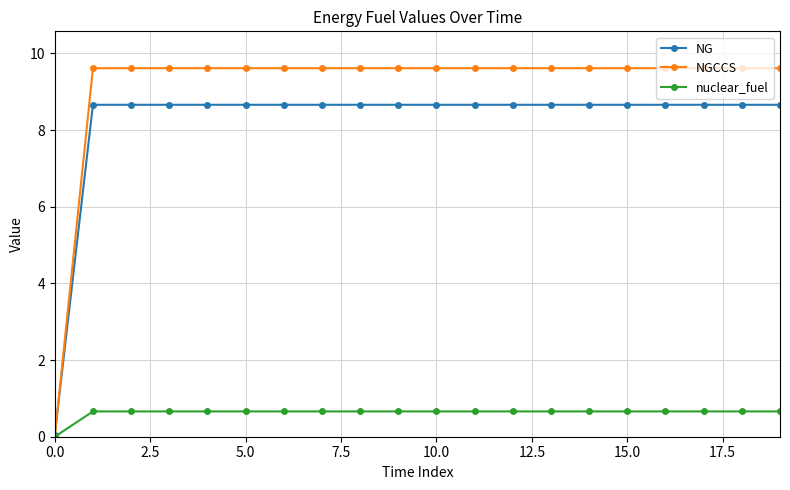

Which series has the widest spread of values?

NGCCS